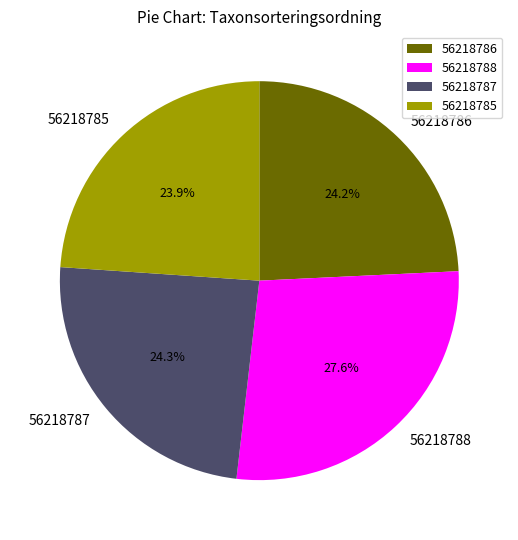

Does 56218787 represent more than half of the total?

No